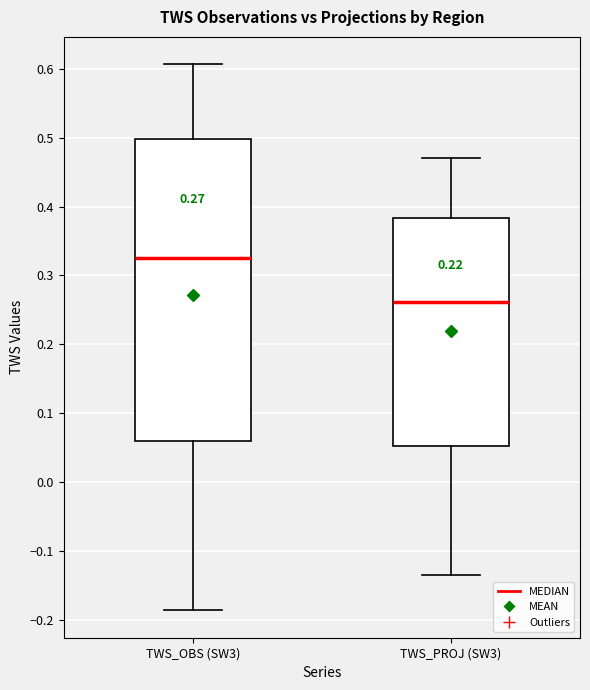

Which box is the tallest, from its lower edge to its upper edge?

TWS_OBS (SW3)